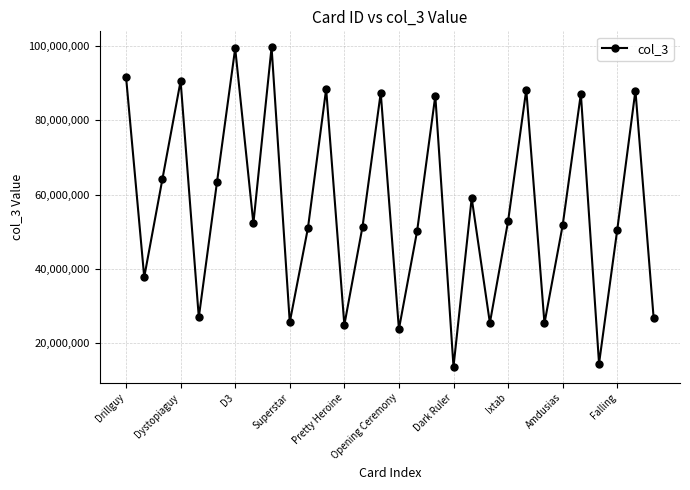

What is the smallest value displayed?

13662809